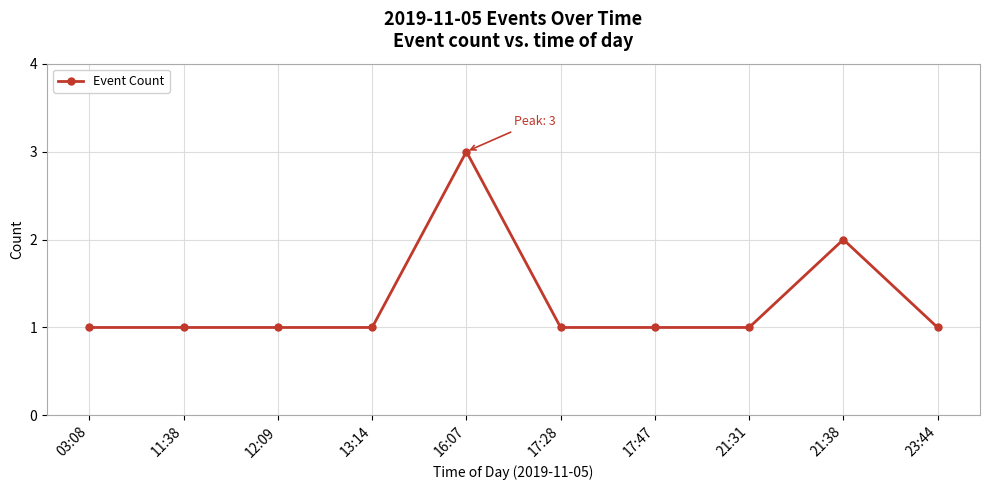

What is the minimum value shown in the chart?

1